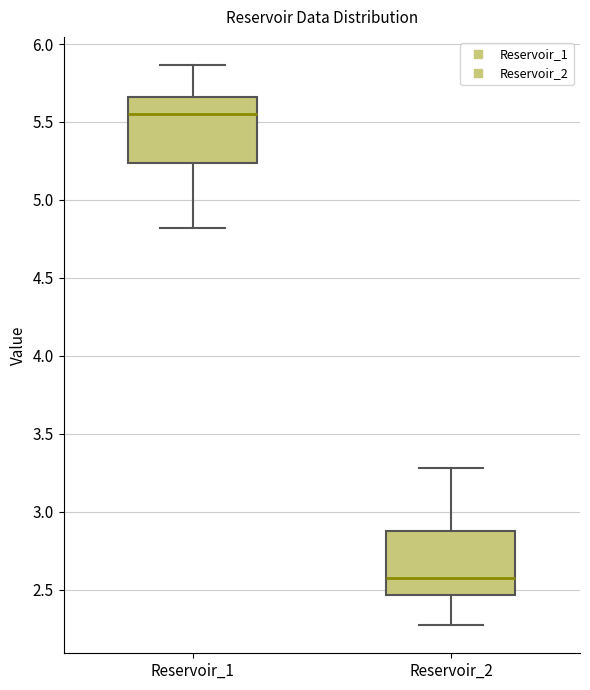

Where does the median line of the box for Reservoir_2 sit on the y-axis? The values are not printed on the chart, so give them approximately, as read against the axis.

2.55